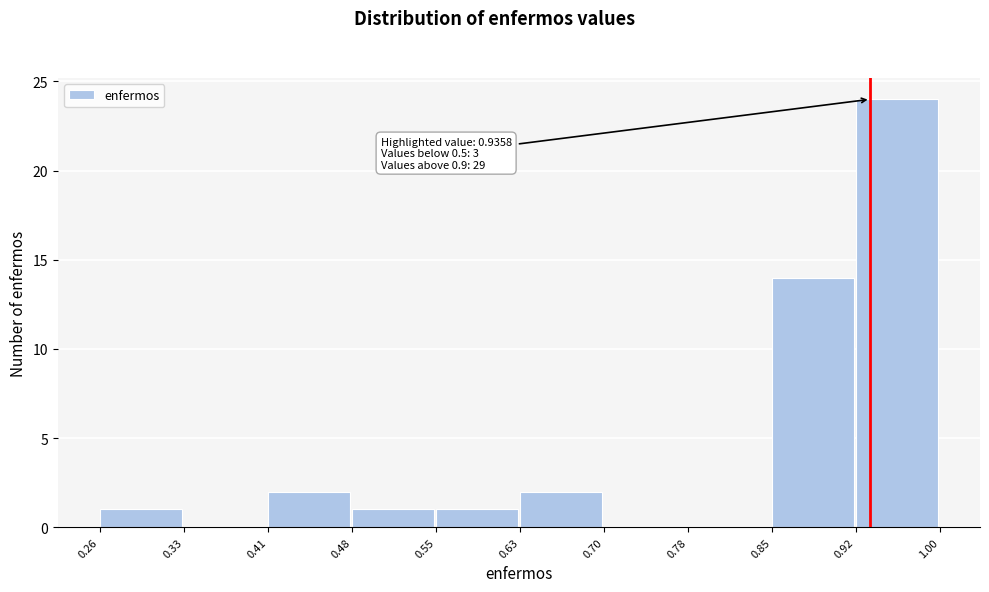

Which range on the x-axis has the tallest bar?

0.92 to 1.00